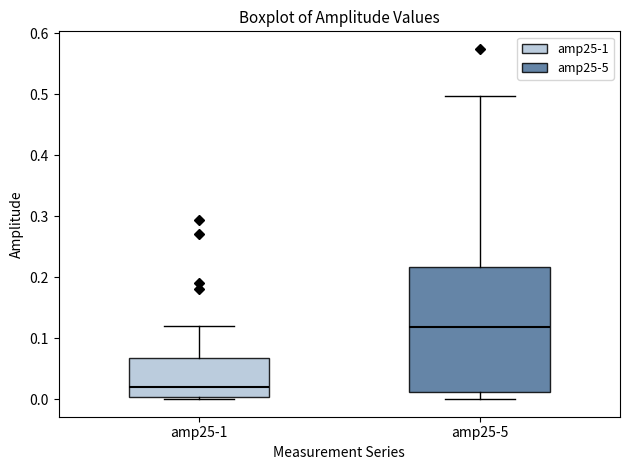

Which box has the highest median line?

amp25-5